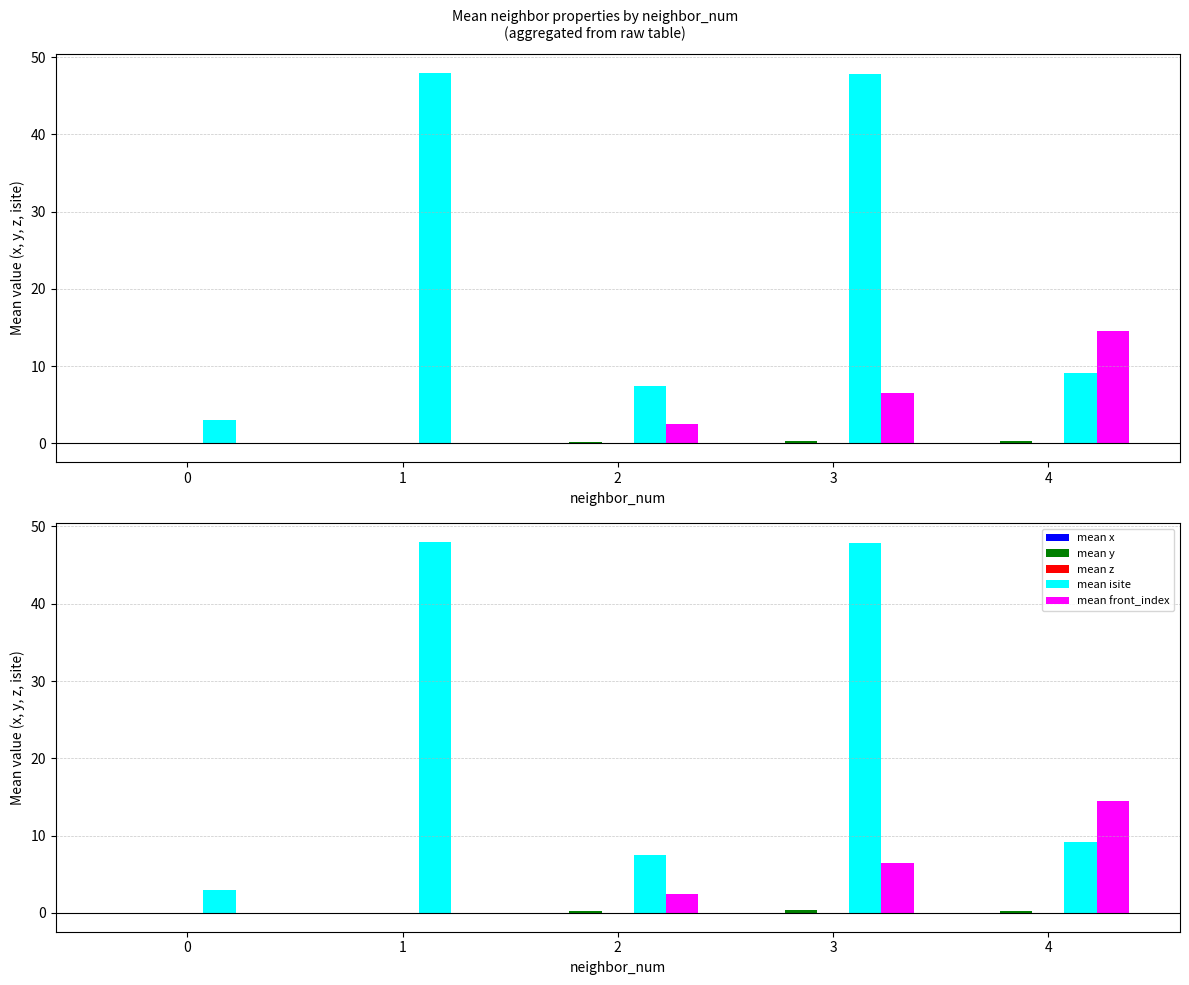

Which has a higher value, 2 or 1?

1